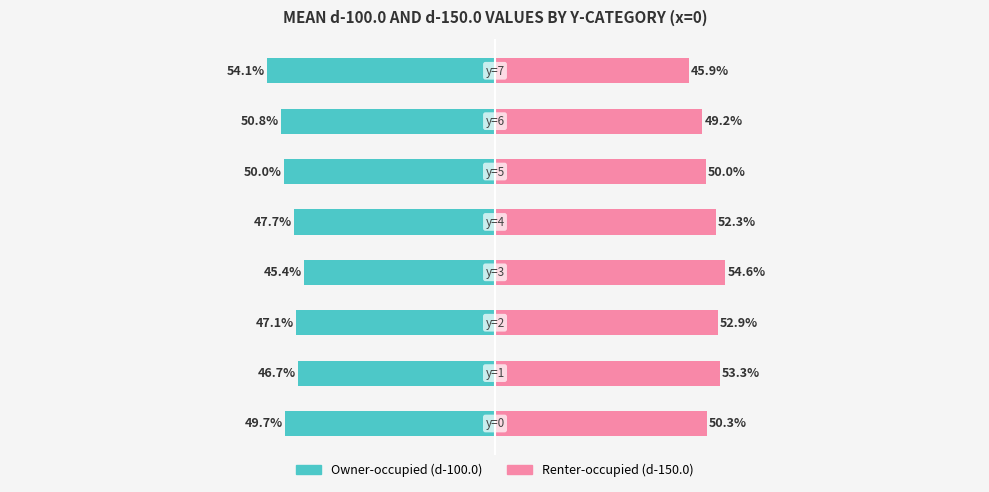

Reading left to right, extract all data points from this chart.

Owner-occupied: -49.7	-46.7	-47.1	-45.4	-47.7	-50.0	-50.8	-54.1
Renter-occupied: 50.3	53.3	52.9	54.6	52.3	50.0	49.2	45.9